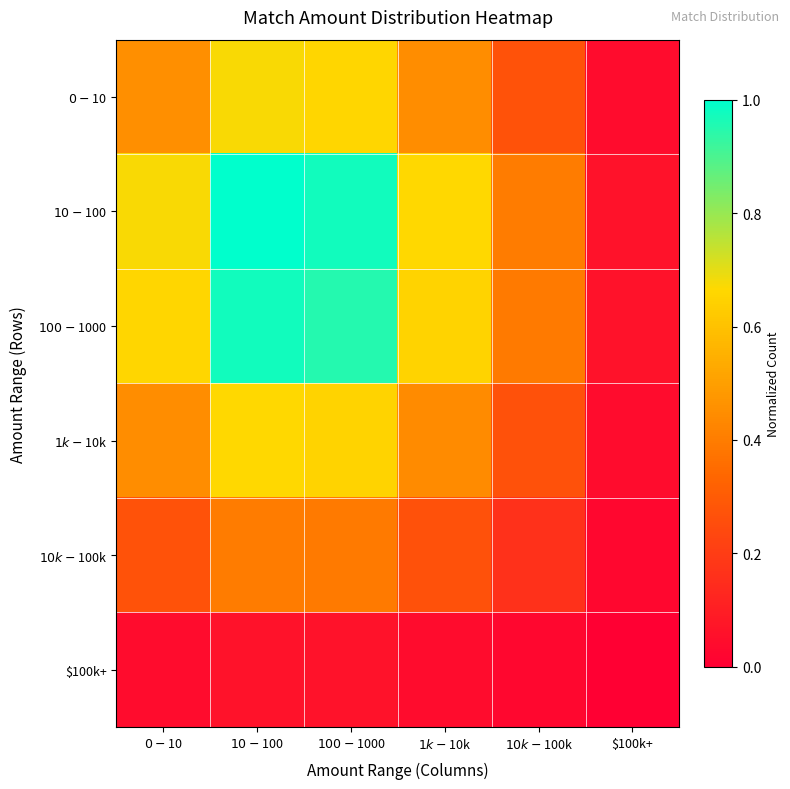

How many distinct data groups are displayed?

6